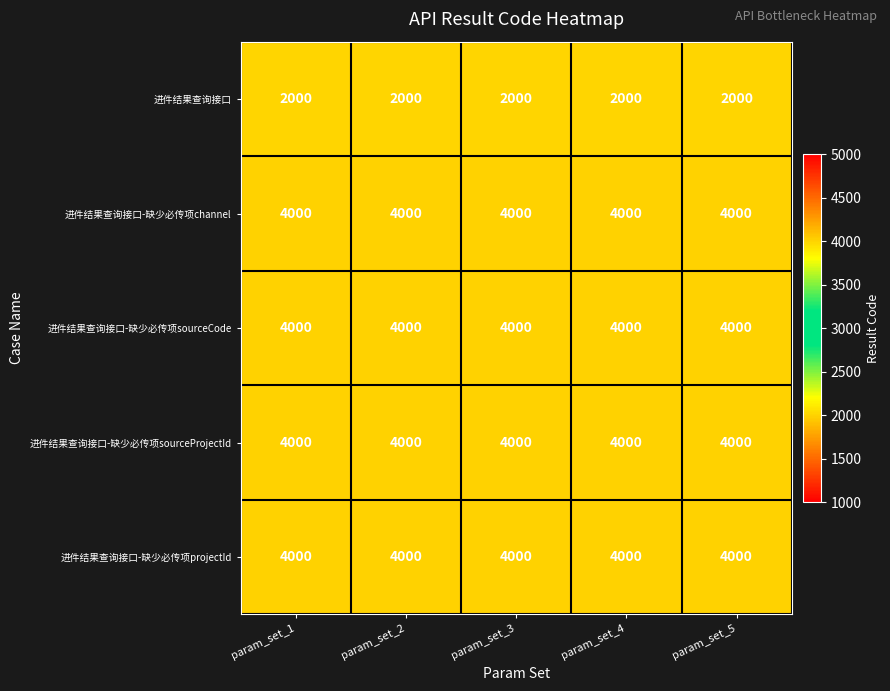

What is the spread (max minus min) of values at param_set_4?

2000